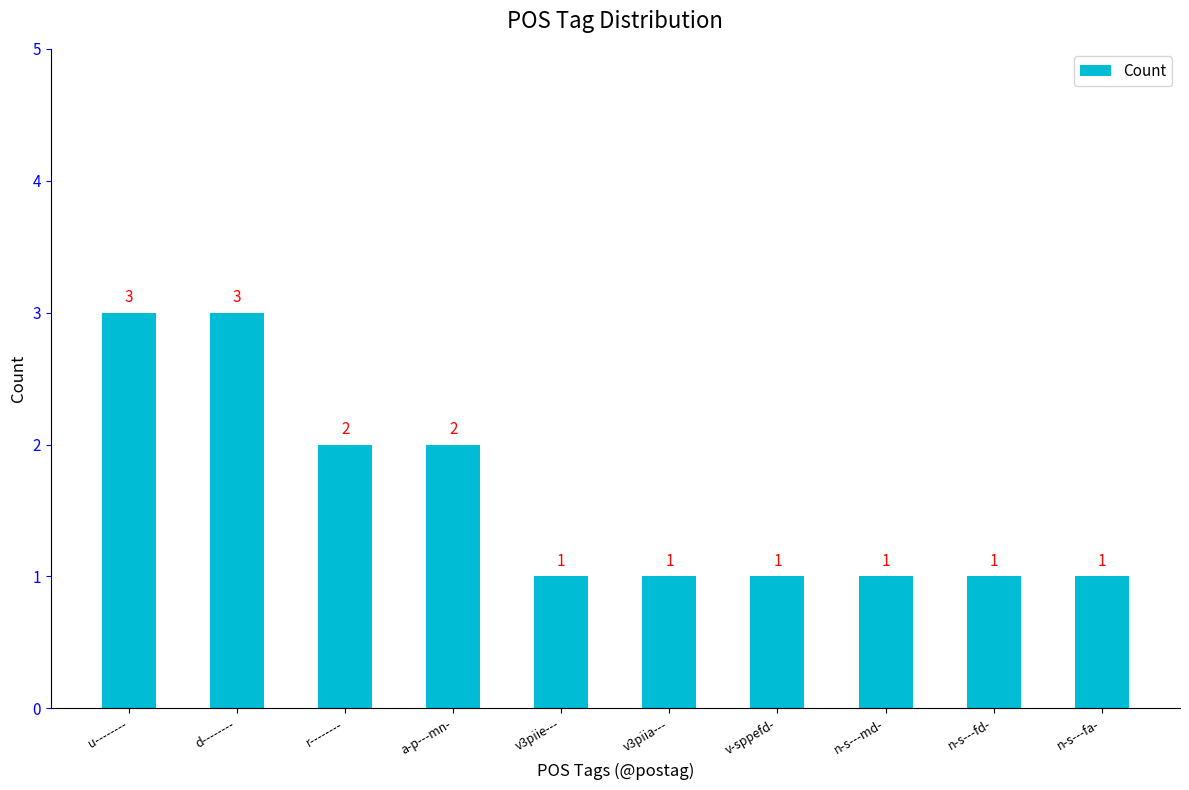

What is the difference between the values at d-------- and v-sppefd-?

2